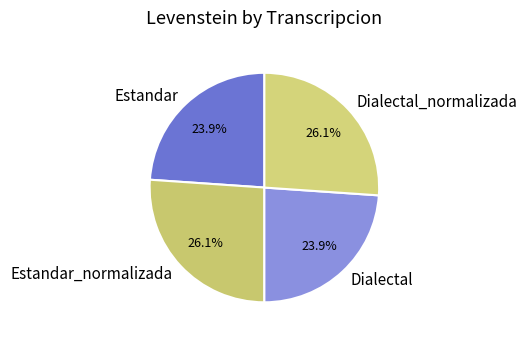

Between Dialectal_normalizada and Estandar, which is larger?

Dialectal_normalizada